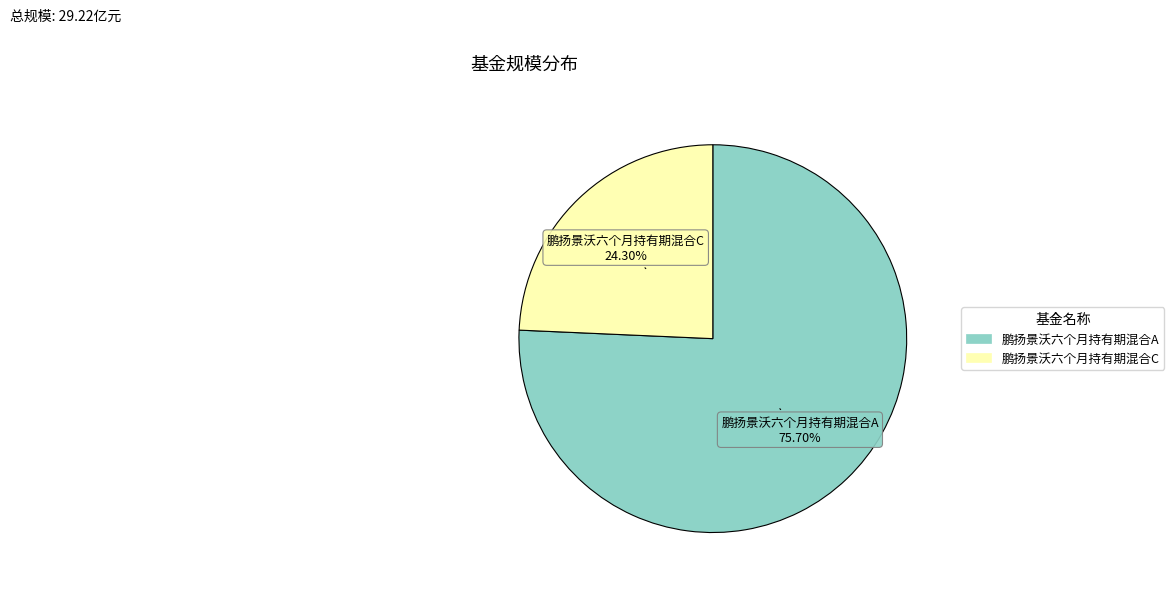

What is the majority slice?

鹏扬景沃六个月持有期混合A